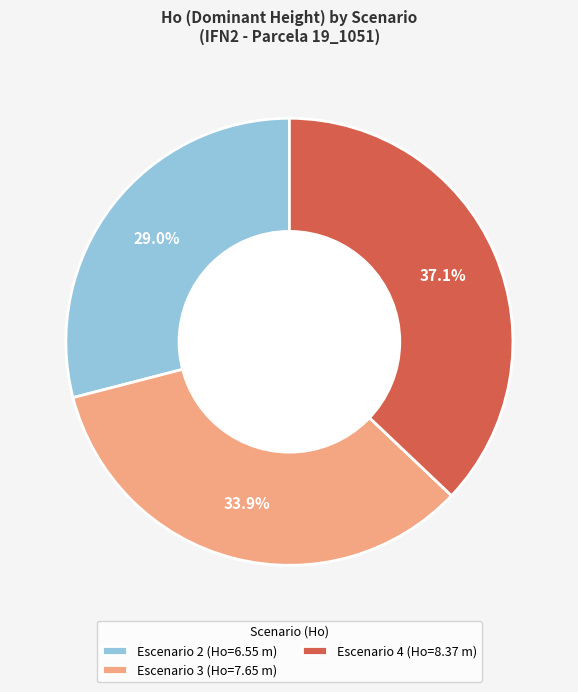

Is the sum of Escenario 3 (Ho=7.65 m) and Escenario 2 (Ho=6.55 m) greater than half?

Yes